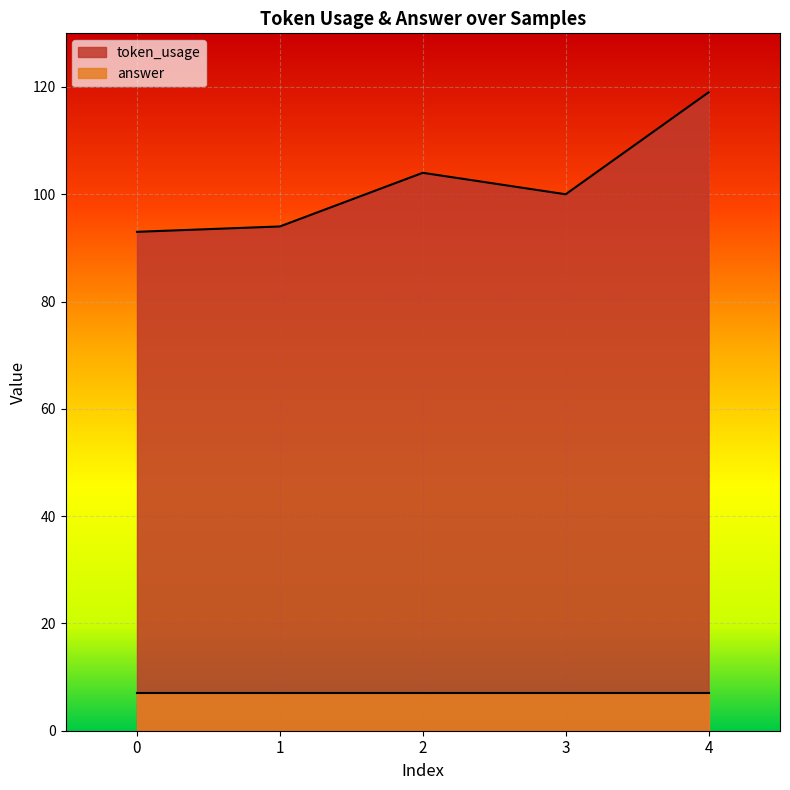

Between 1 and 4, which is larger?

4